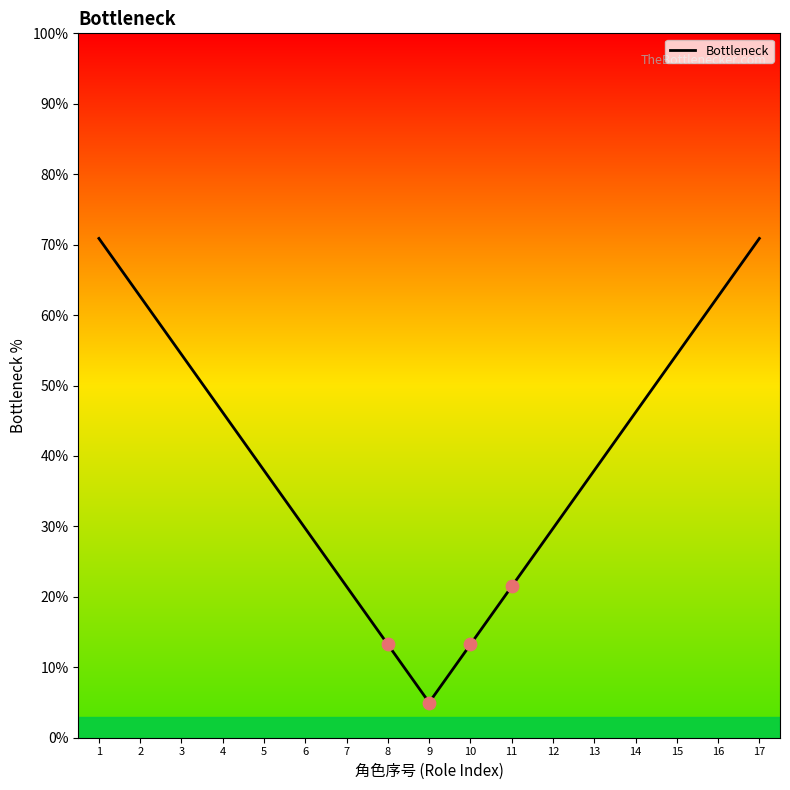

Which has a higher value, 13 or 1?

1